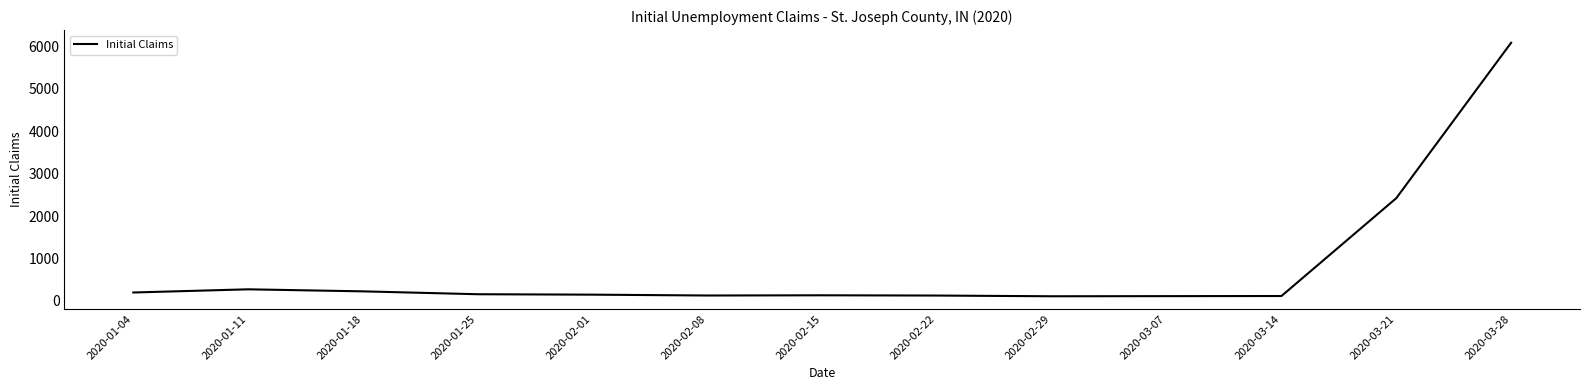

What is the sum of all values?

10210